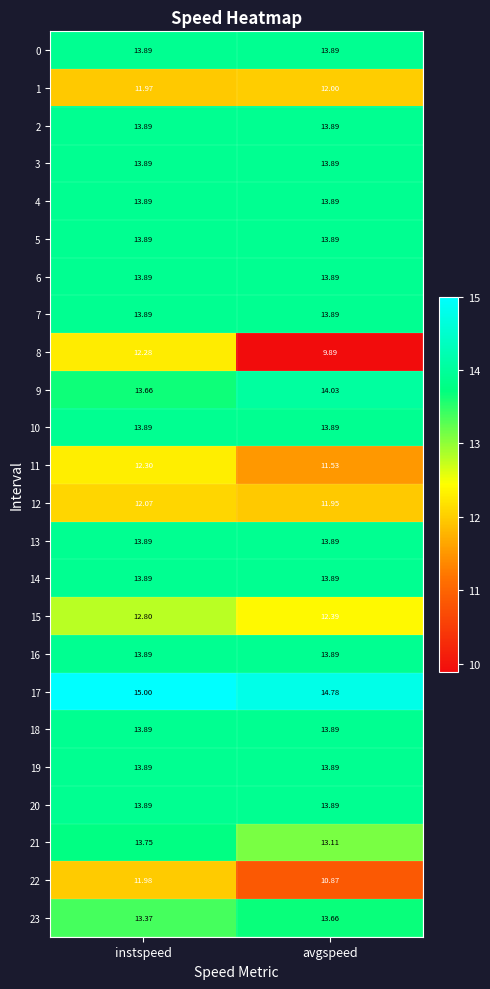

Is the value of 12 at avgspeed greater than the value of 23 at avgspeed?

No